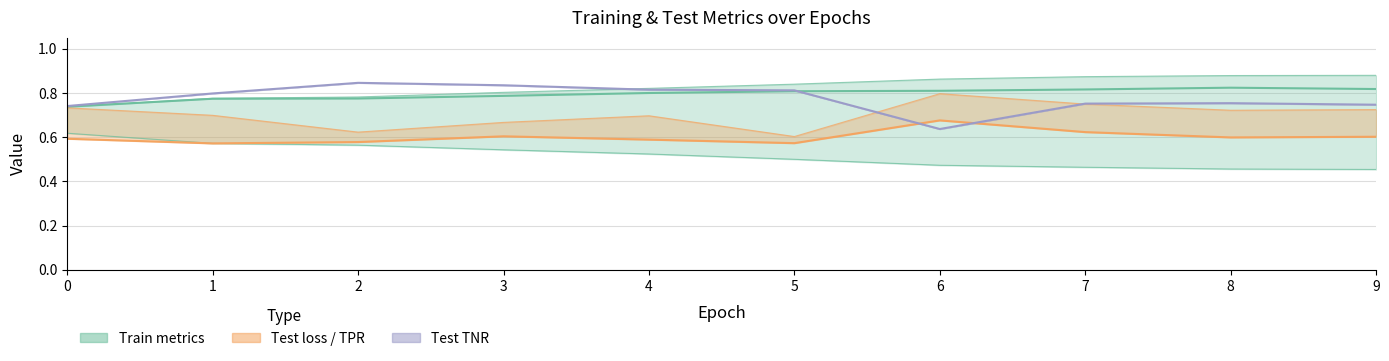

Reading right to left, transcribe all the data shown in this chart.

trainTnr: 0.8	0.8	0.8	0.8	0.8	0.8	0.8	0.8	0.8	0.7
trainRoc: 0.5	0.5	0.5	0.5	0.5	0.5	0.5	0.6	0.6	0.6
testTpr: 0.6	0.6	0.6	0.7	0.6	0.6	0.6	0.6	0.6	0.6